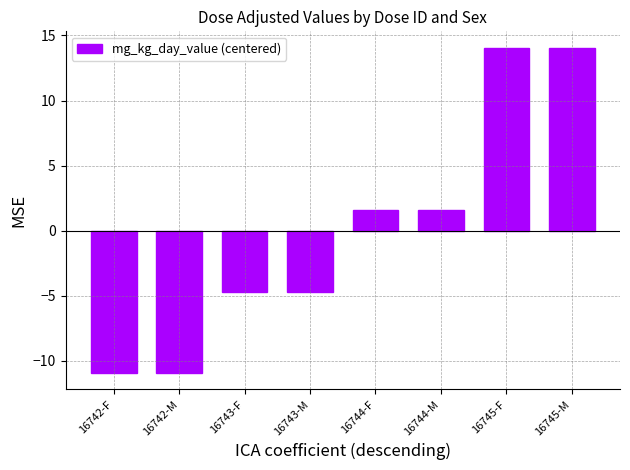

What is the difference between the second highest and second lowest values?

25.0